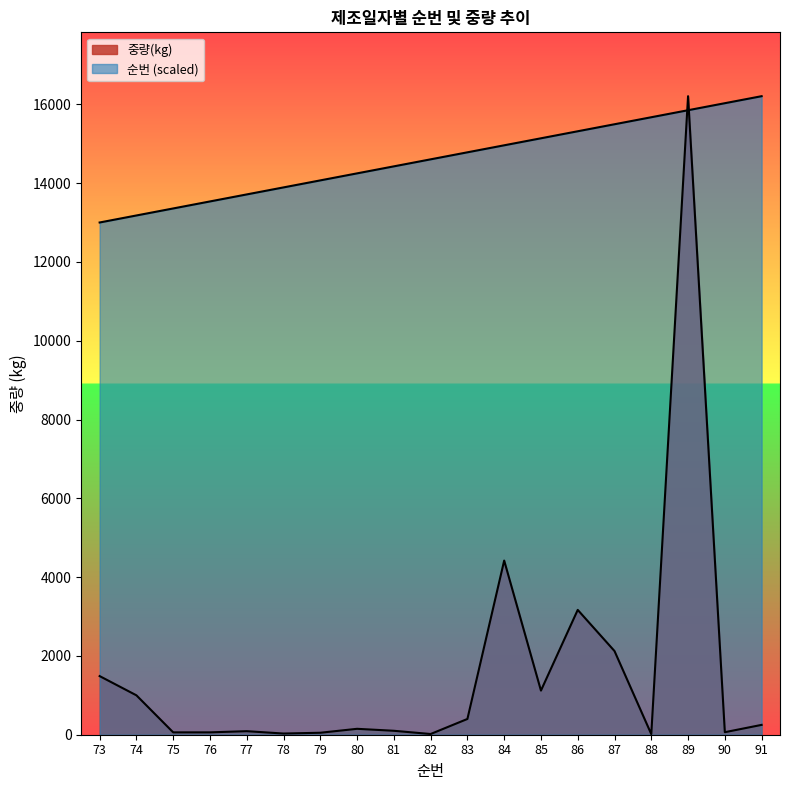

True or false: 중량(kg) has a value of 691.5 at 83.

False